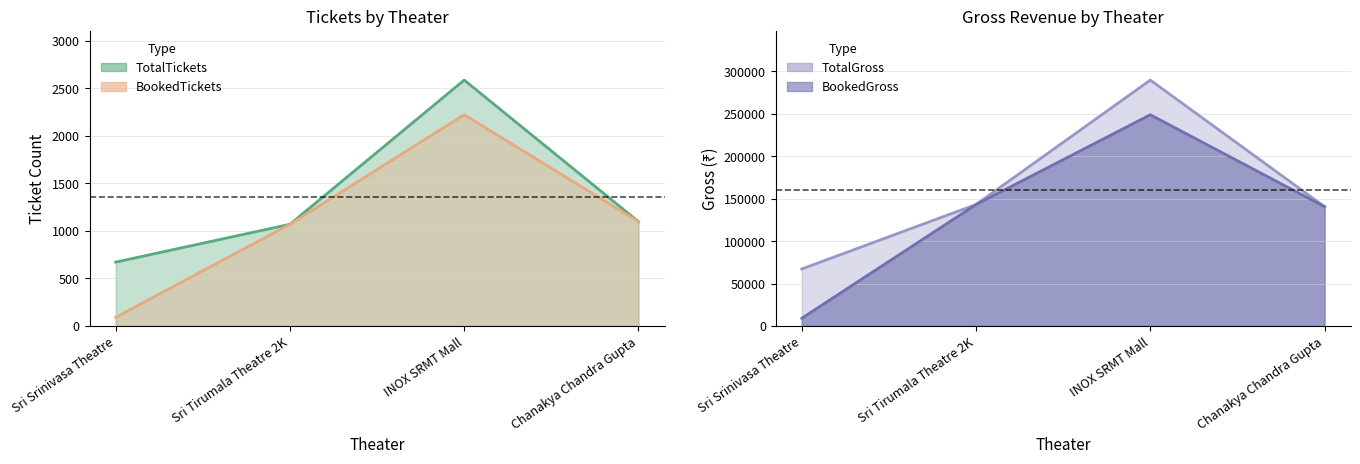

The TotalGross series shows 215989 at Chanakya Chandra Gupta. True or false?

False